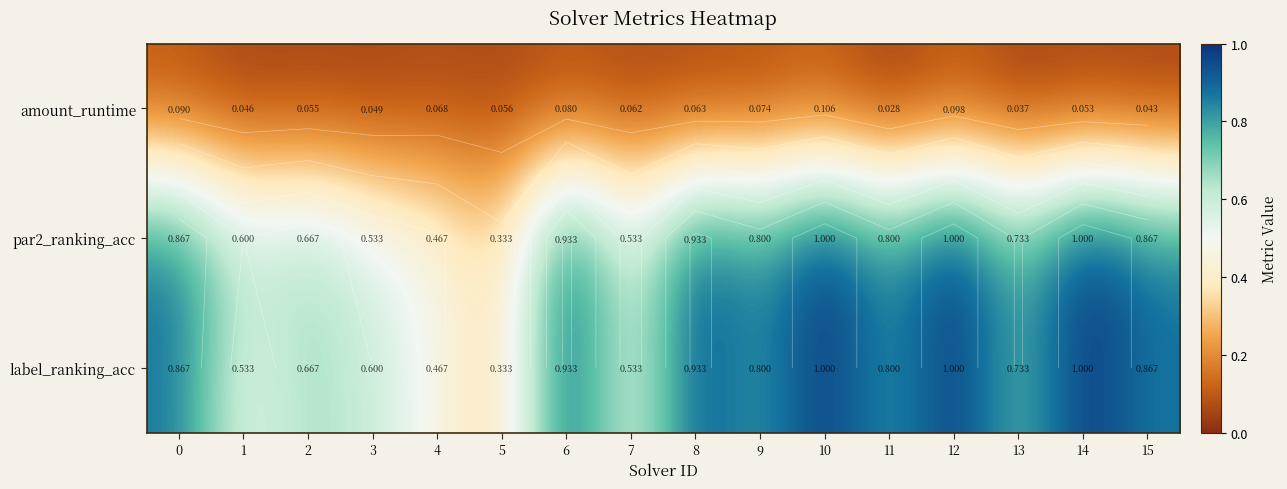

Rank the series at 8 from lowest to highest value.

amount_runtime, par2_ranking_acc, label_ranking_acc